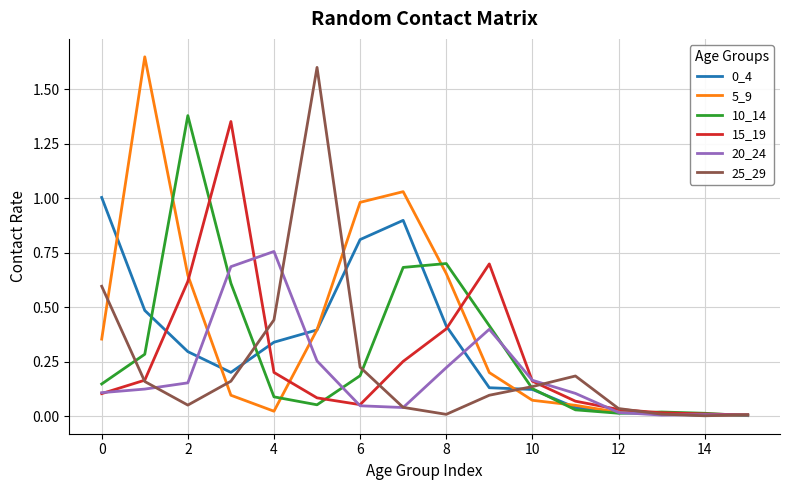

What is the value of the 10_14 point at the 9th from the left?

0.7